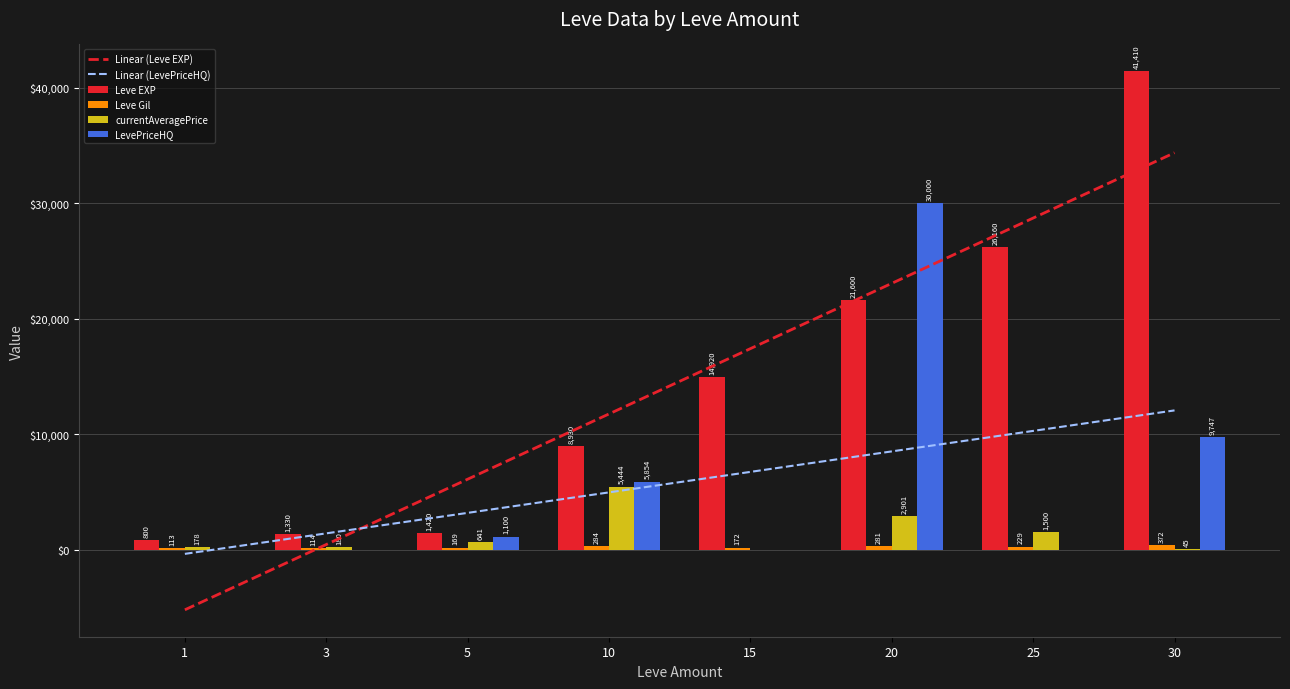

What is the approximate value of Leve Gil at 10?

284.0